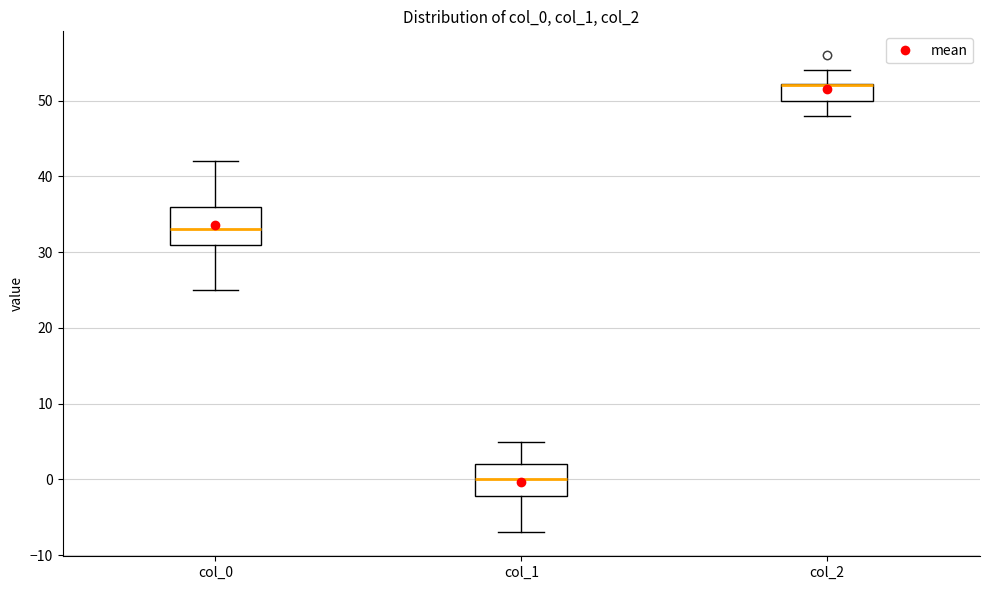

Reading left to right, transcribe this box plot: for each box, give where its median line is, the range the box spans, and where its two whiskers end, as read against the y-axis. The values are not printed on the chart, so give them approximately, as read against the axis.

col_0: median 33, box 31 to 36, whiskers 25 to 42
col_1: median 0, box -2 to 2, whiskers -7 to 5
col_2: median 52 (drawn on the box's upper edge), box 50 to 52, whiskers 48 to 54